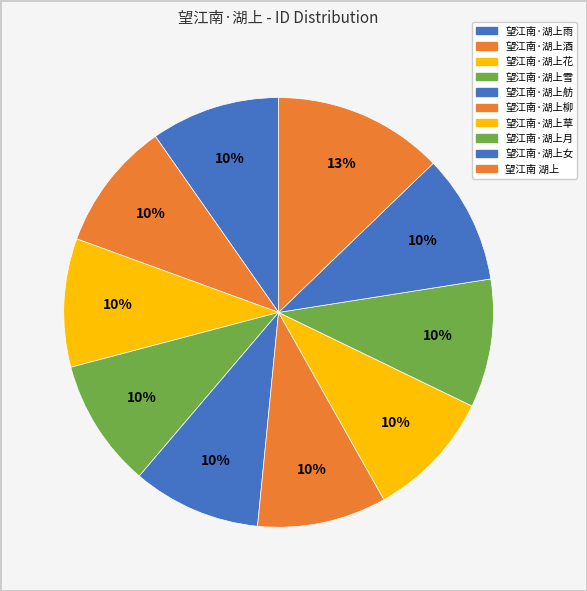

Which slice is the largest?

望江南 湖上